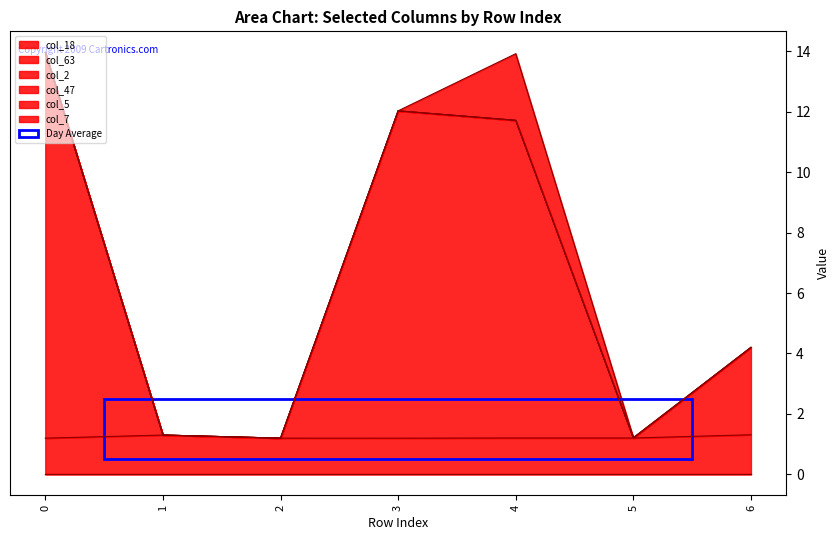

List the series in order of their peak value, lowest first.

col_18, col_5, col_47, col_63, col_7, col_2